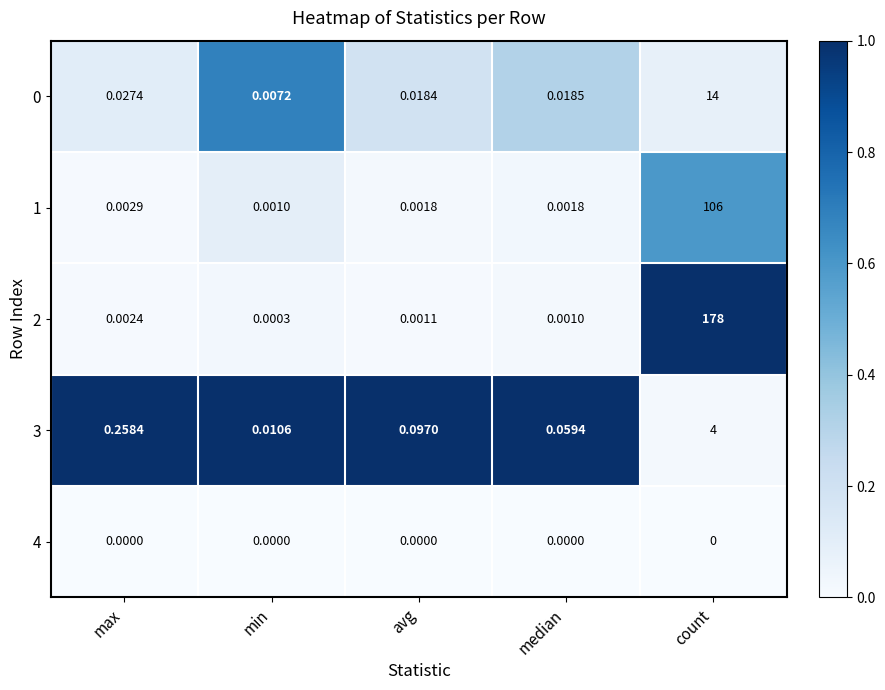

List the labels in order of 2 value, largest first.

count, max, avg, median, min